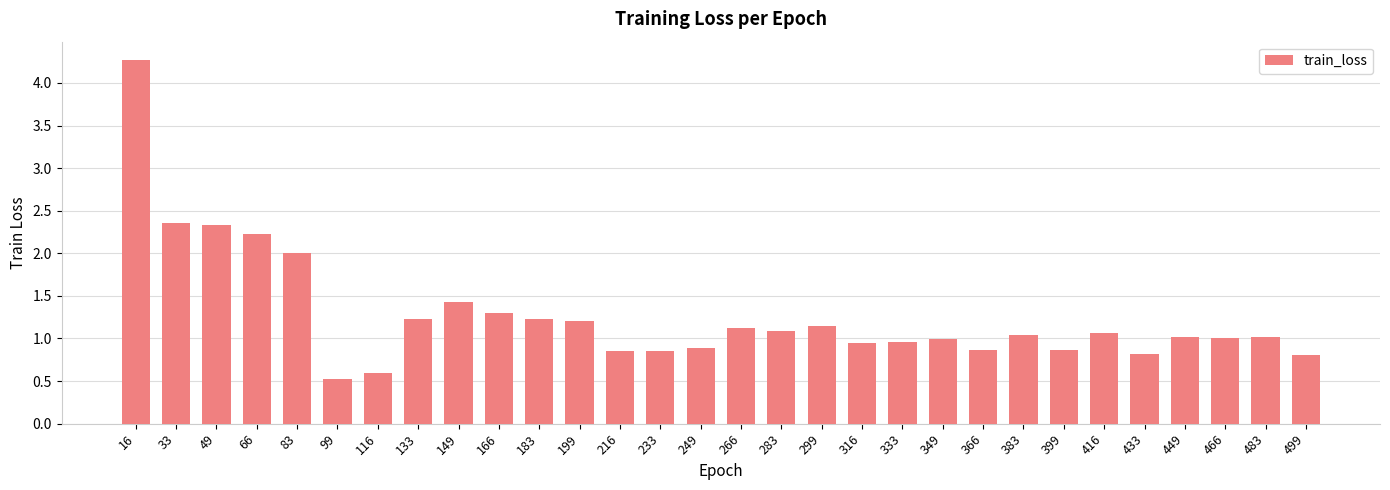

Which has a higher value, 433 or 333?

333